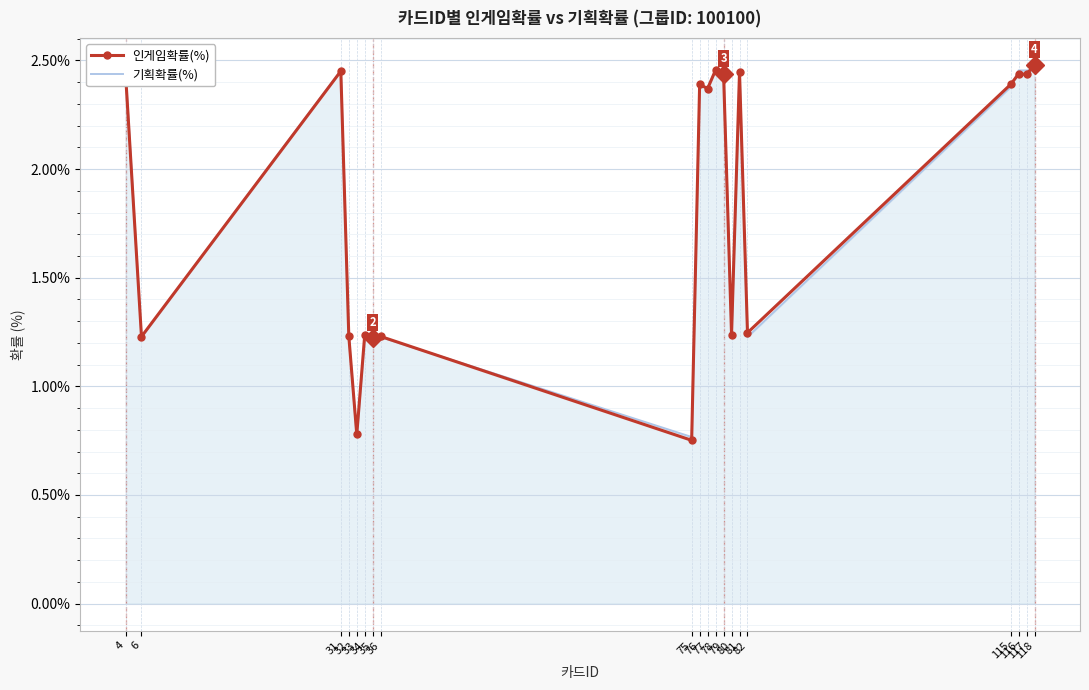

Which series has the largest total across all categories?

인게임확률(%)